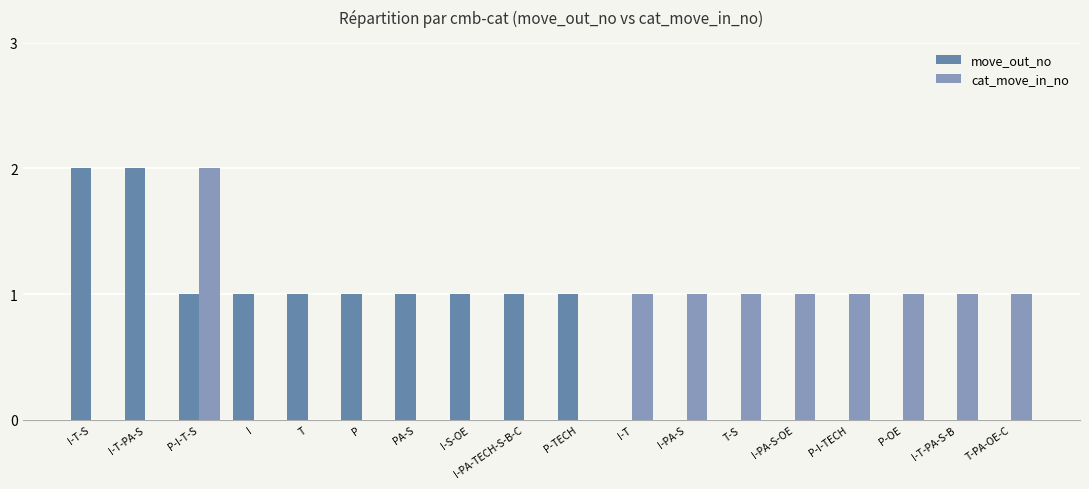

Is it true that move_out_no equals 0 at I-PA-S?

True